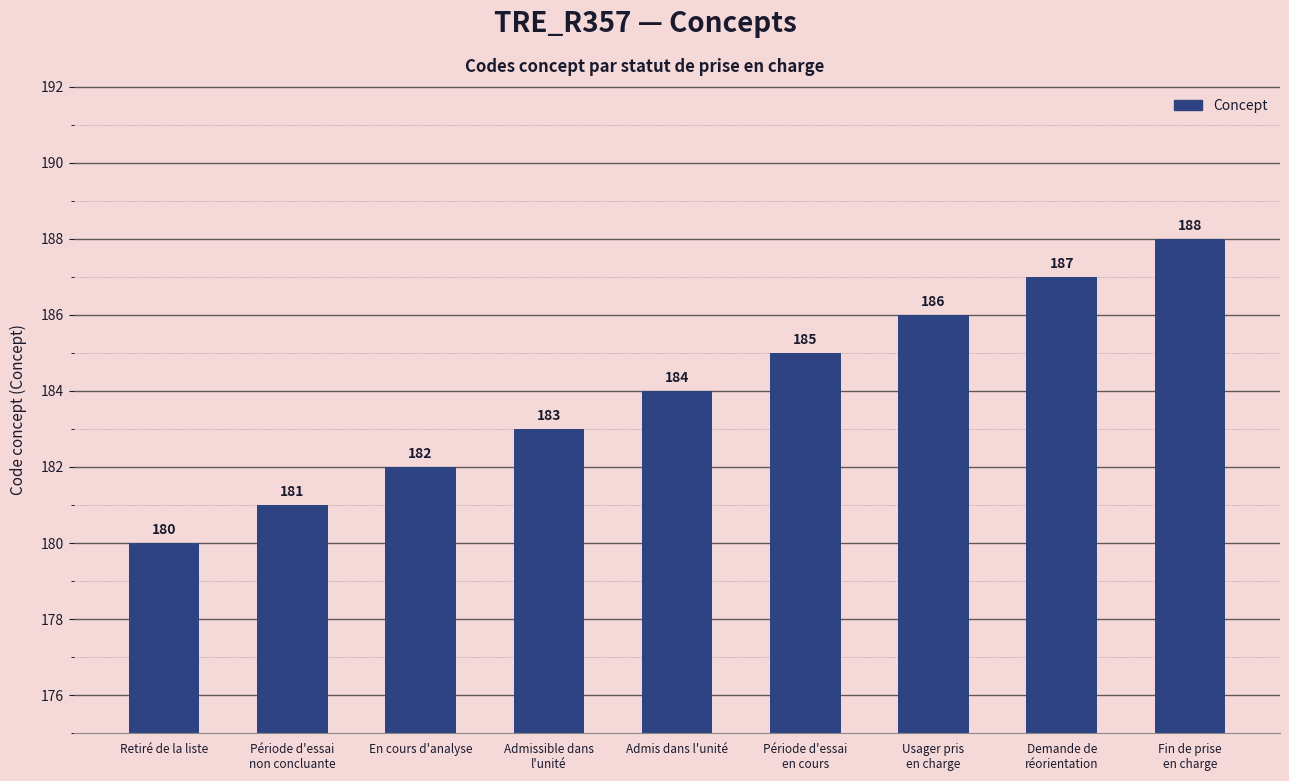

What is the minimum value shown in the chart?

180